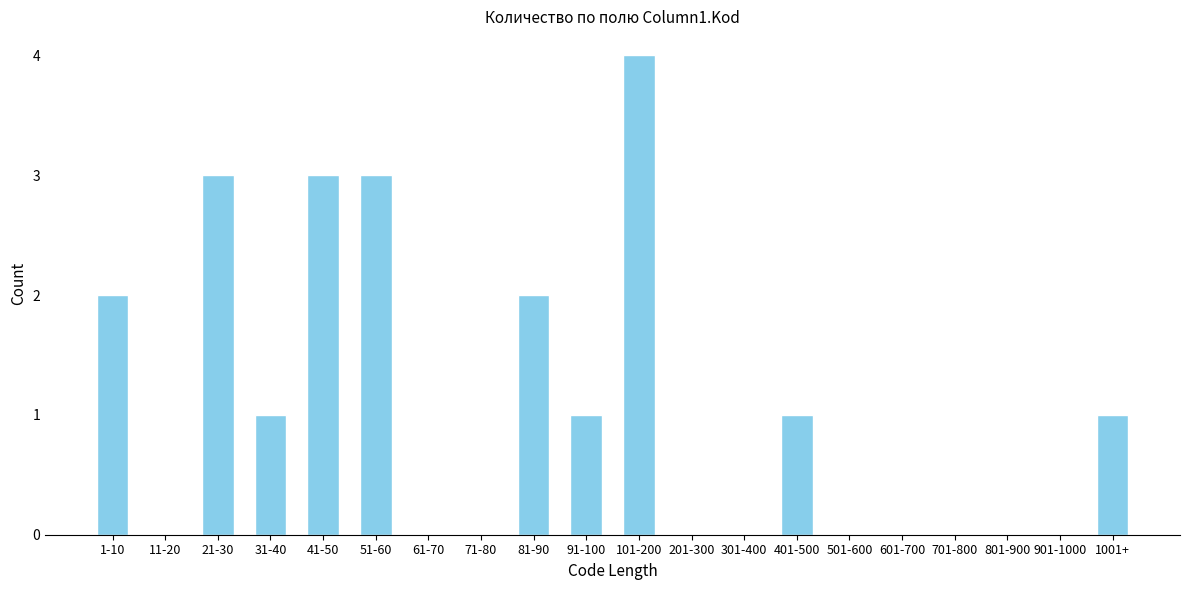

Reading left to right, transcribe all the data shown in this chart.

1-10=2	11-20=0	21-30=3	31-40=1	41-50=3	51-60=3	61-70=0	71-80=0	81-90=2	91-100=1	101-200=4	201-300=0	301-400=0	401-500=1	501-600=0	601-700=0	701-800=0	801-900=0	901-1000=0	1001+=1